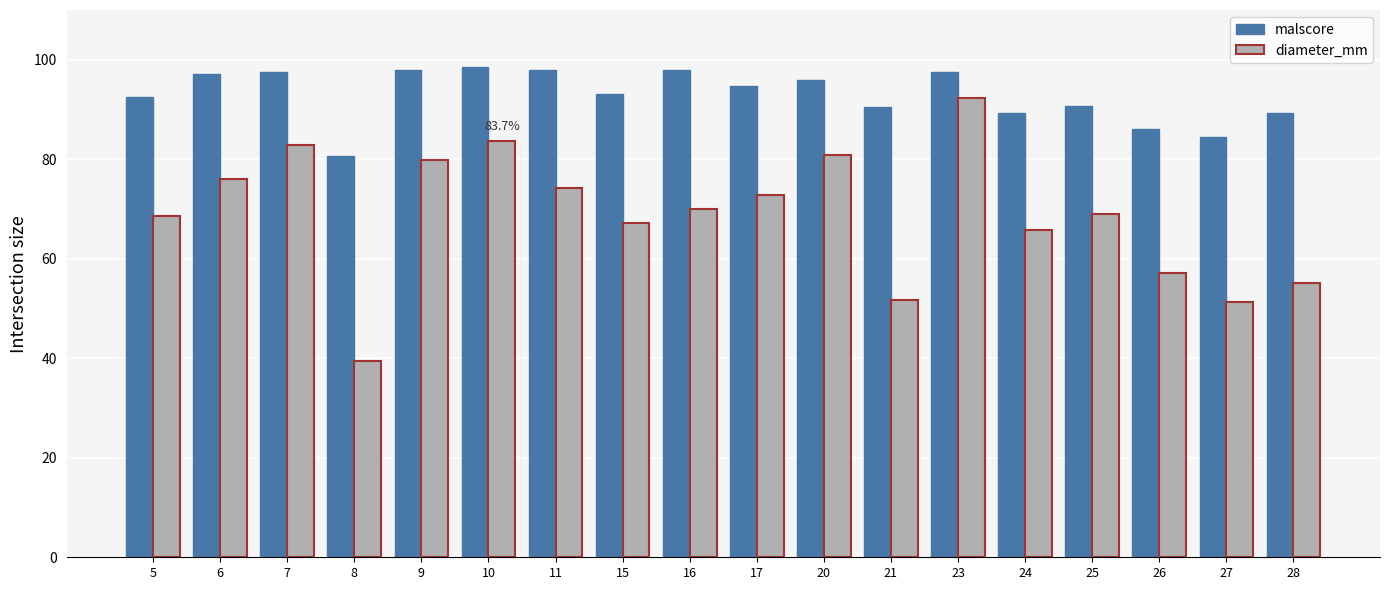

Is the value of malscore at 20 greater than the value of diameter_mm at 5?

Yes